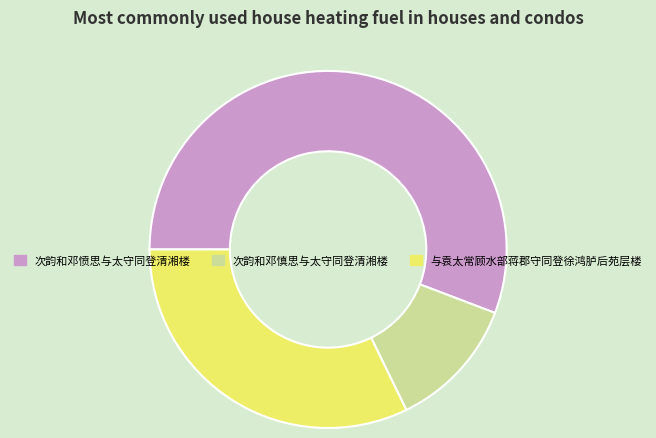

Rank the categories by value from highest to lowest.

次韵和邓愤思与太守同登清湘楼, 与袁太常顾水部蒋郡守同登徐鸿胪后苑层楼, 次韵和邓慎思与太守同登清湘楼